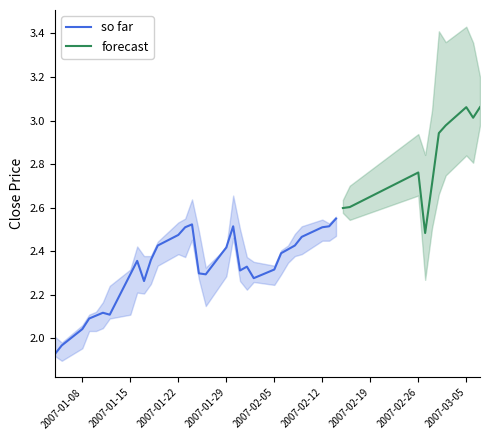

What is the difference between the low values at 19 and 14?

0.2